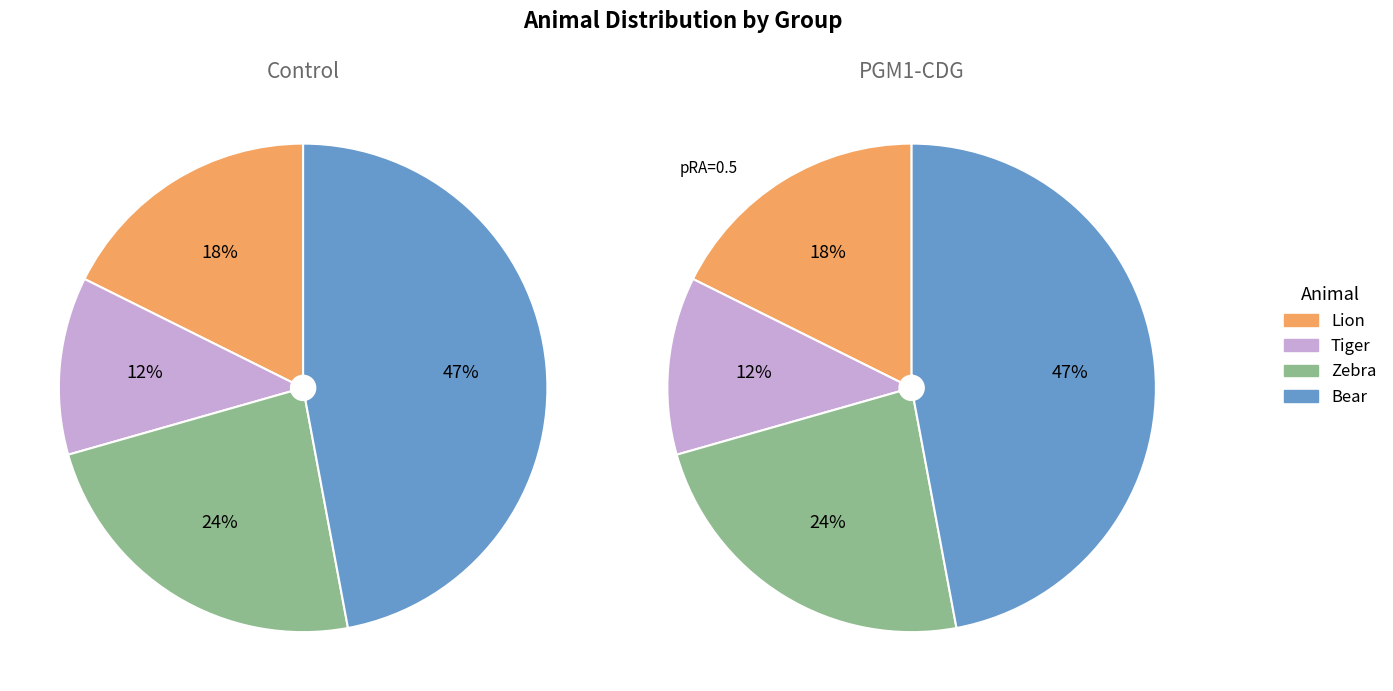

What is the smallest slice in the pie chart?

Tiger